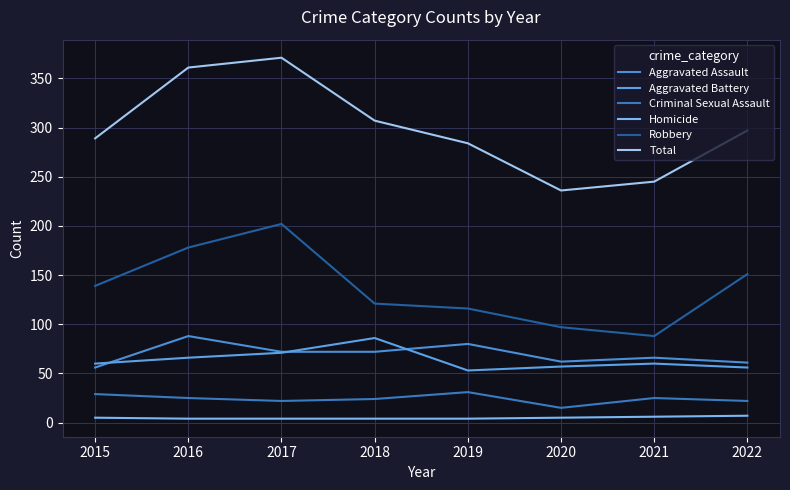

Does the chart have visible grid lines?

Yes